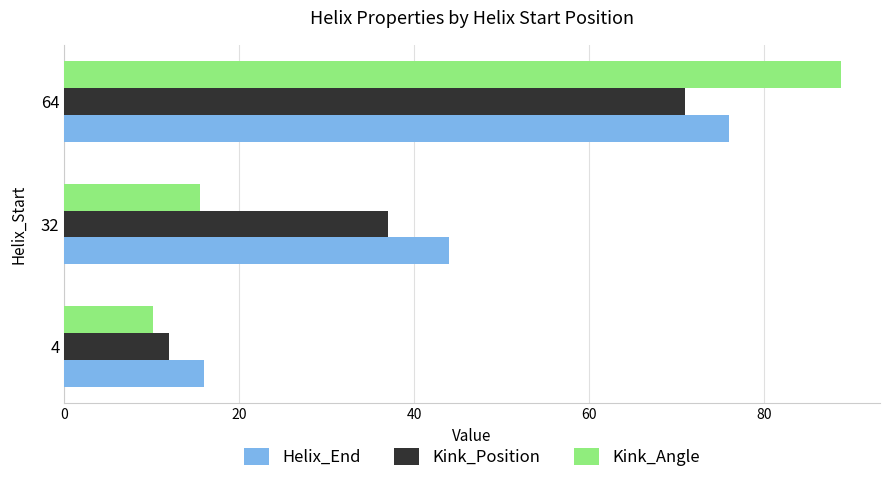

Which series has the widest spread of values?

Kink_Angle